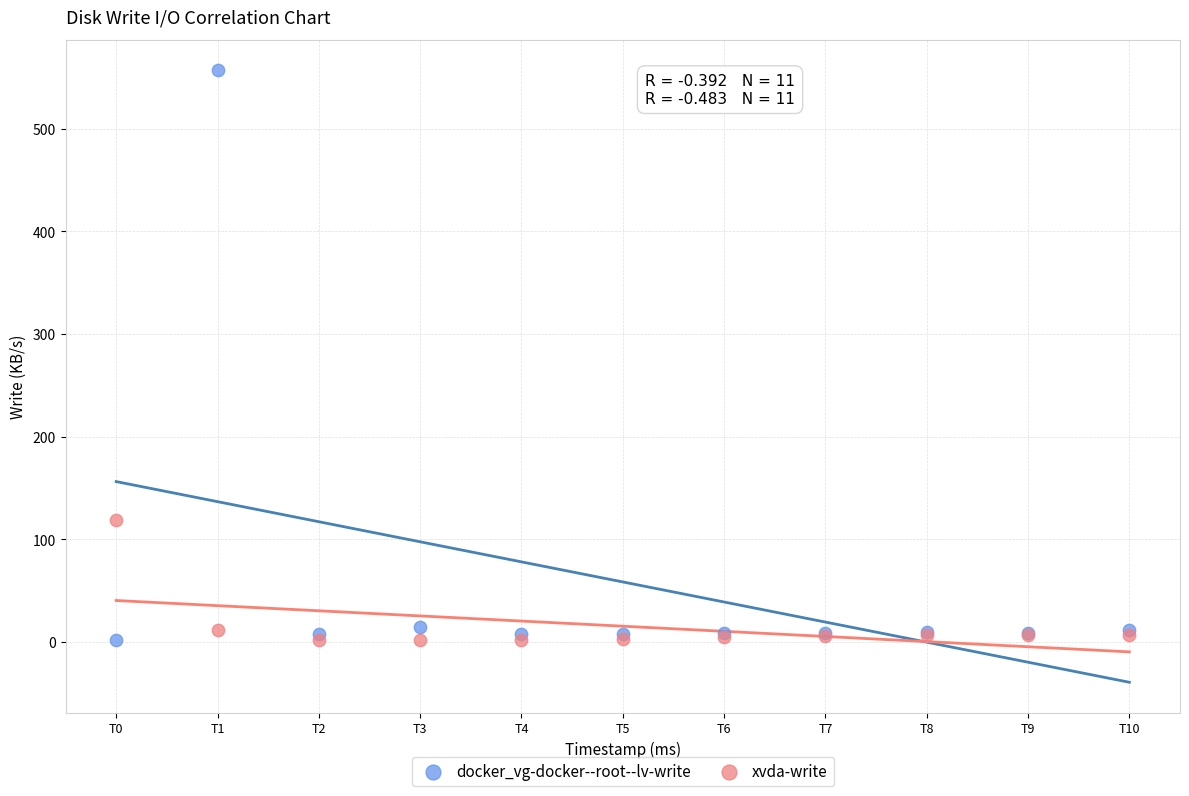

In the docker_vg-docker--root--lv-write series, what Y value is closest to 279?

14.4